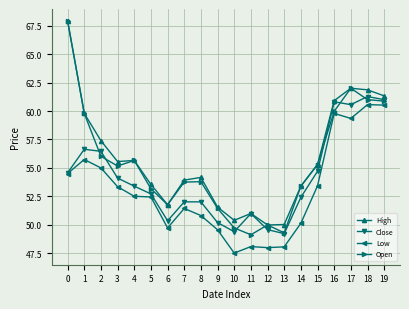

In Close, how many points are lower than both neighbors (excluding endpoints)?

4